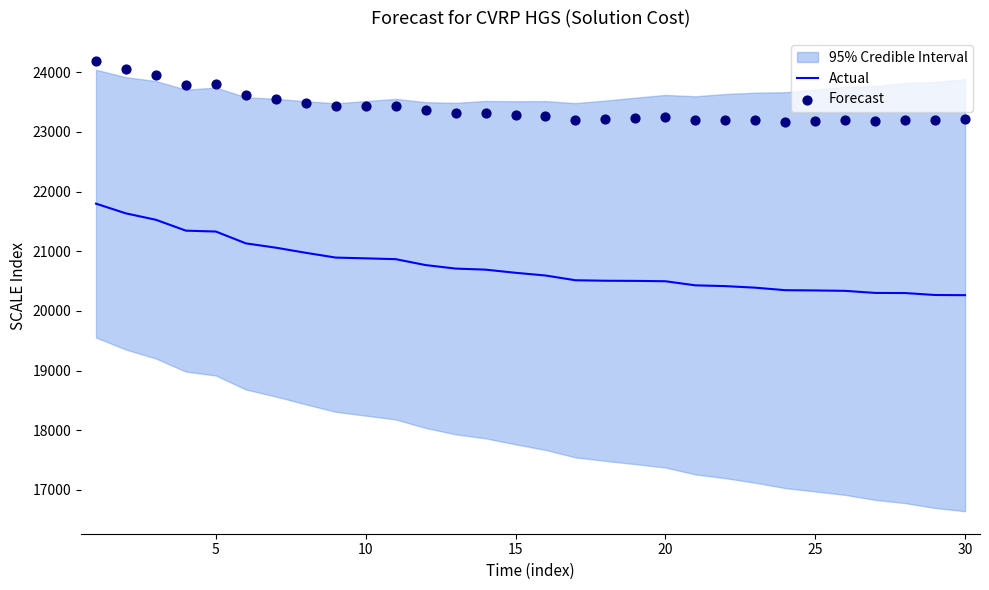

What is the maximum value for Actual?

21798.0